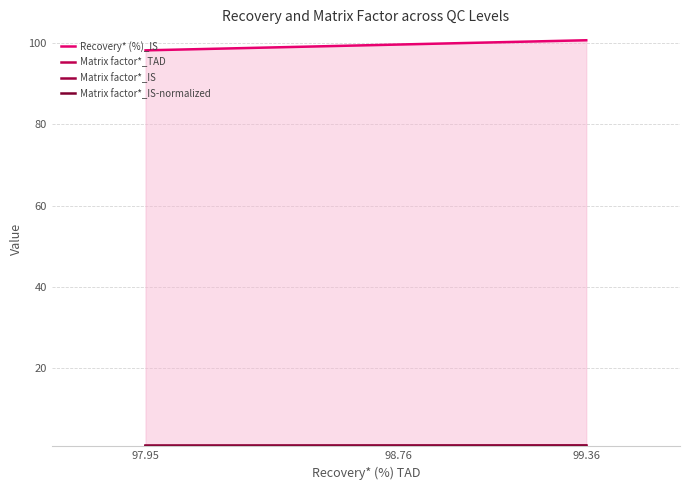

Between 97.95 and 99.36, which series saw the biggest shift?

Recovery* (%)_IS